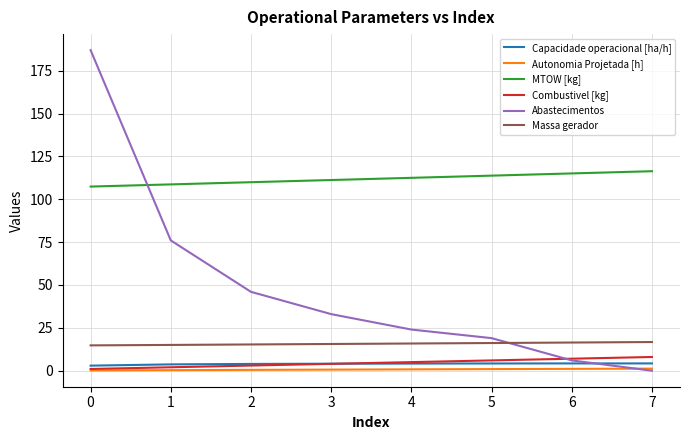

True or false: MTOW [kg] and Massa gerador intersect in this chart.

False